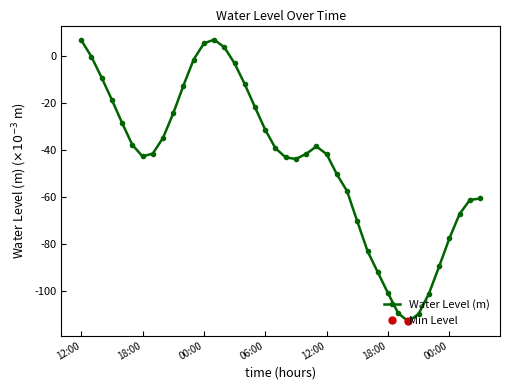

At which category does the chart reach its peak across all series?

13